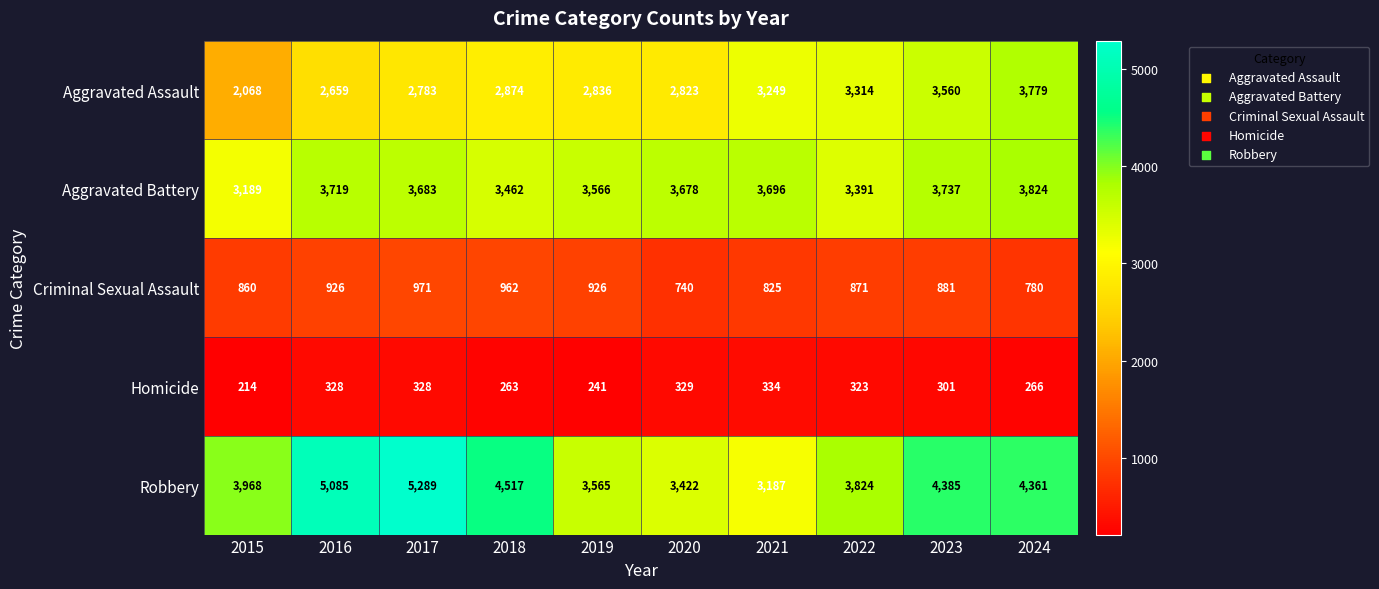

Is it true that Aggravated Battery equals 1259 at 2018?

False